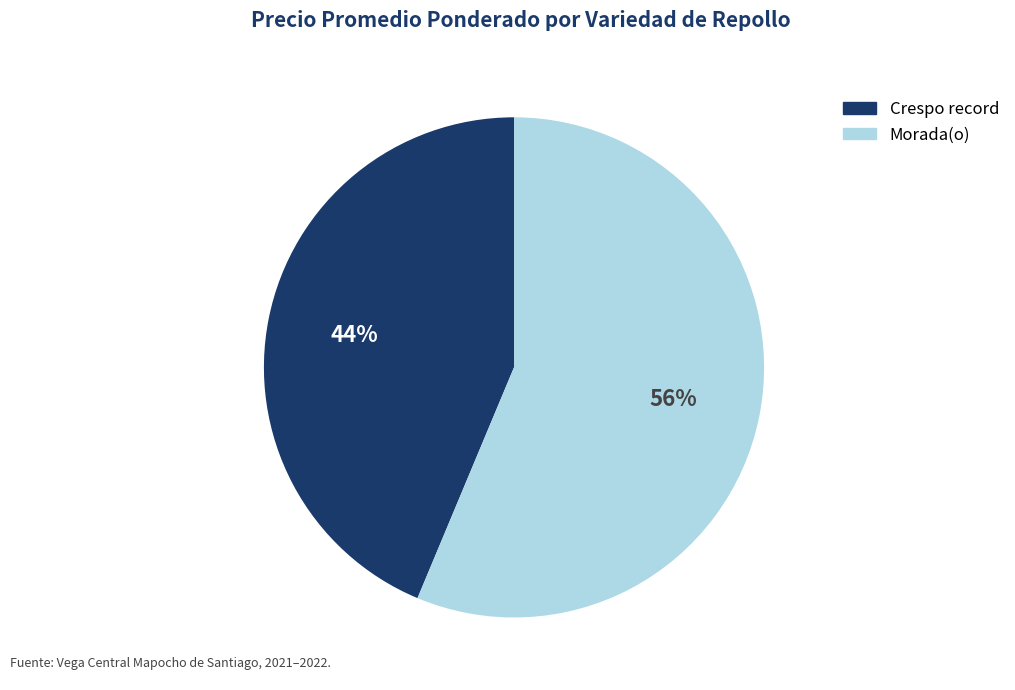

What percentage is the Crespo record slice, to the nearest percent?

44%